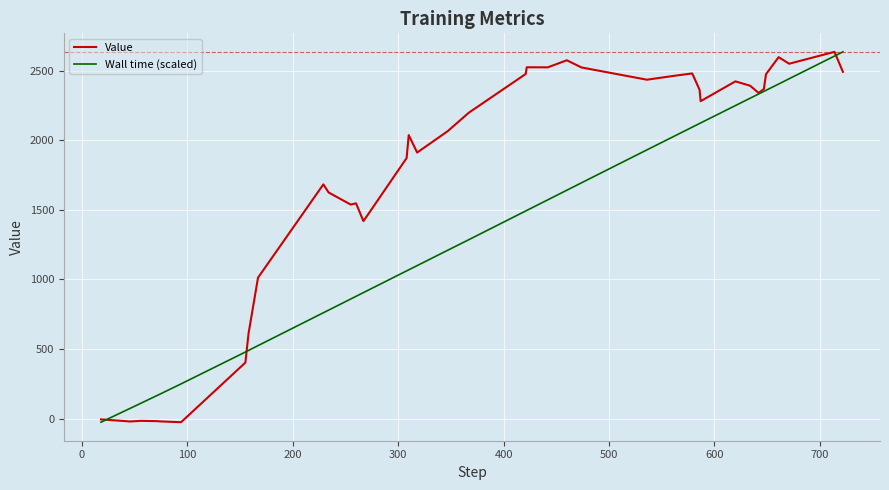

How many positive values does the Wall time (scaled) series have?

39